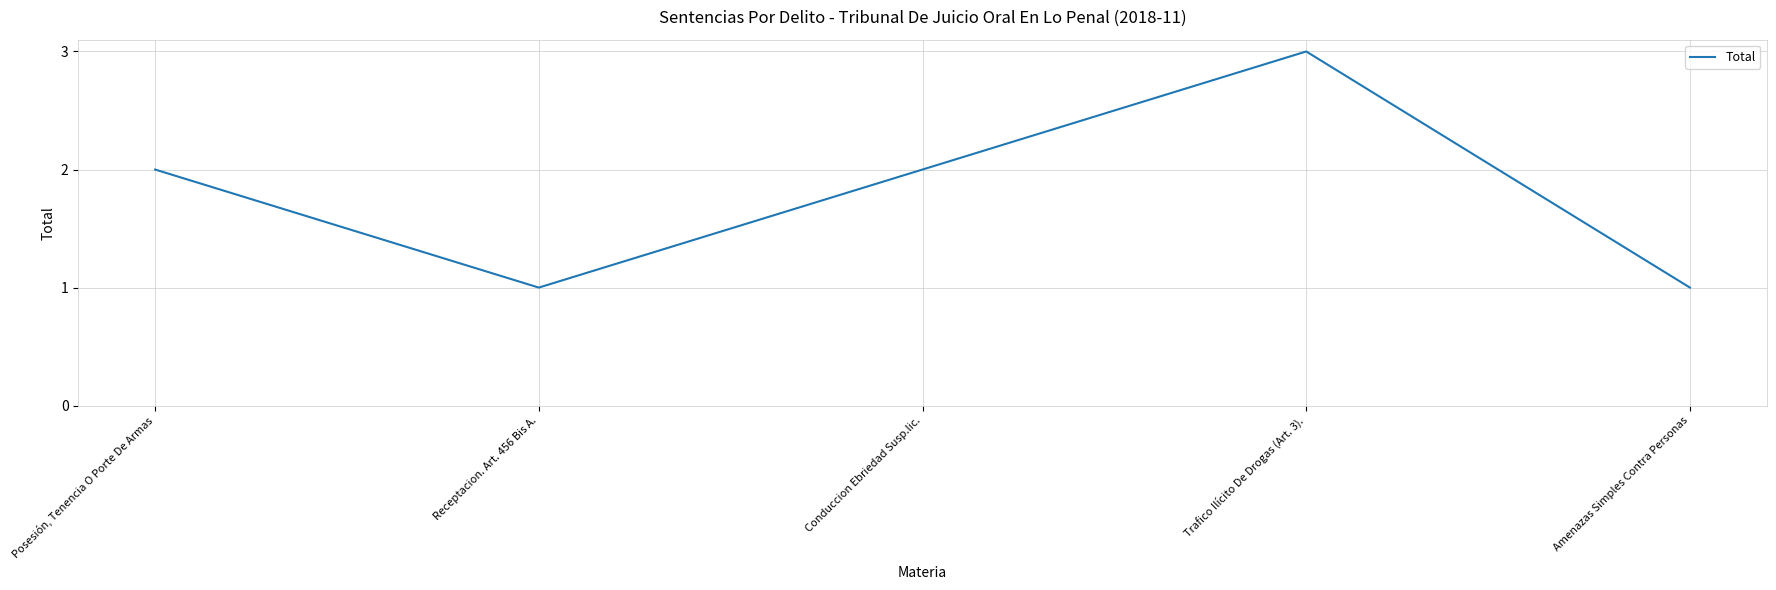

True or false: there are more than 1 points higher than both neighbors.

False